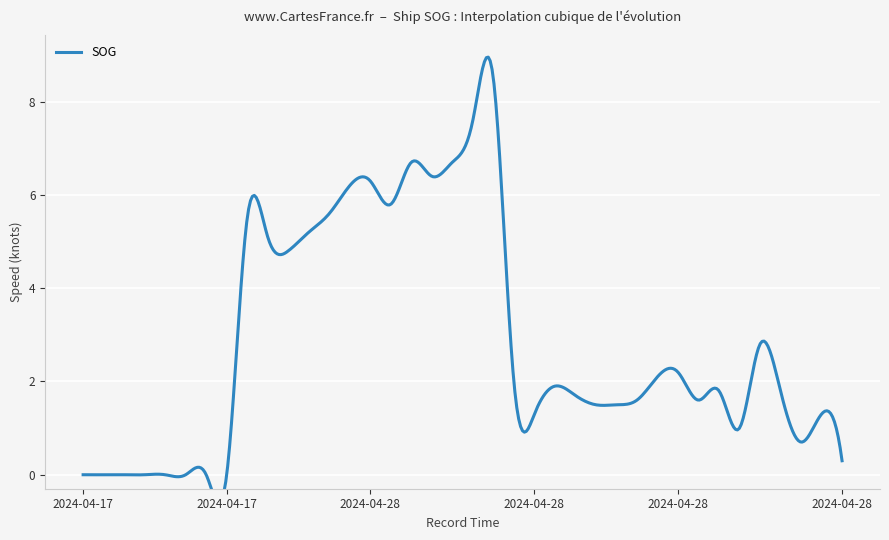

At which category does the chart reach its peak across all series?

2024-04-28 18:14